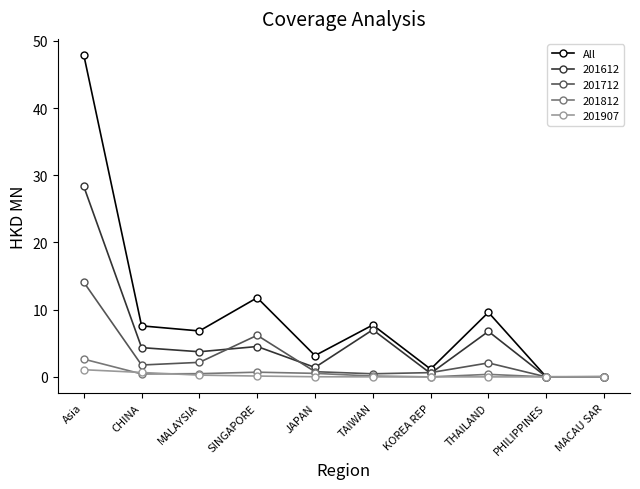

Which series has the largest total across all categories?

All